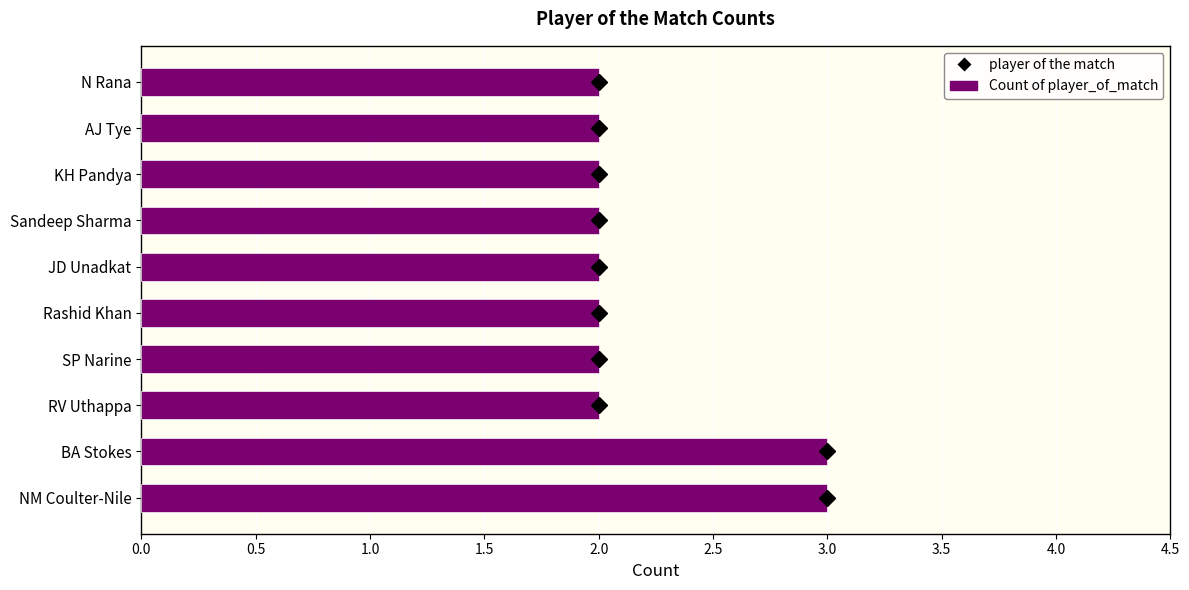

What is the smallest value displayed?

2